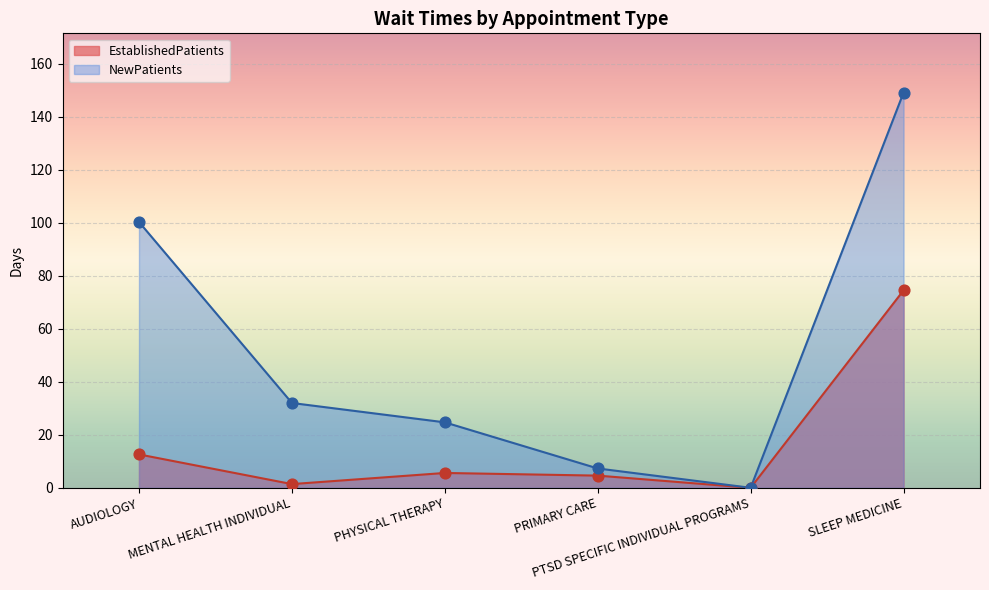

Which series has the largest Y range (max minus min)?

NewPatients